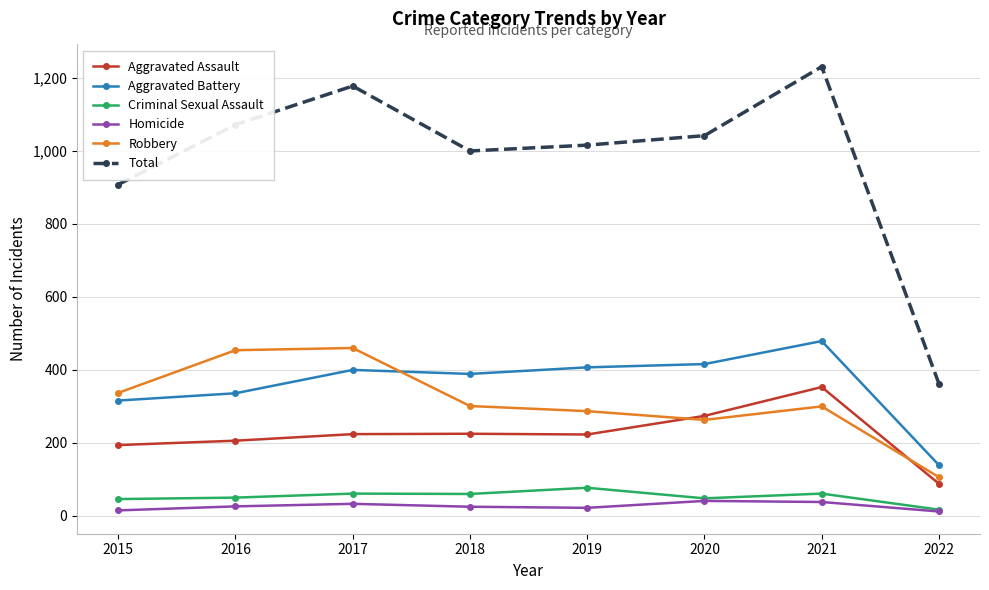

What is the spread (max minus min) of values at 2017?

1145